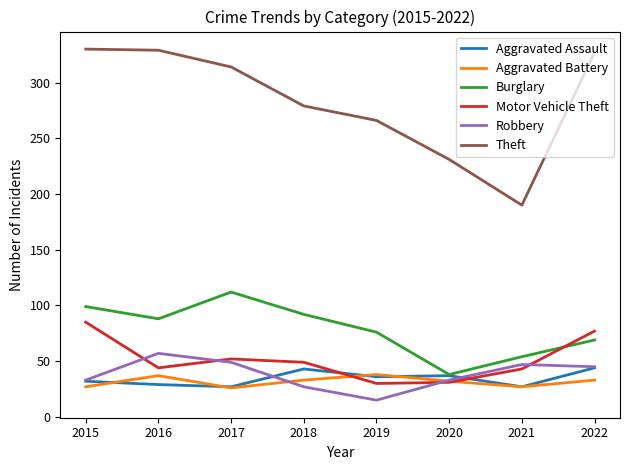

In Theft, how many points are lower than both neighbors (excluding endpoints)?

1